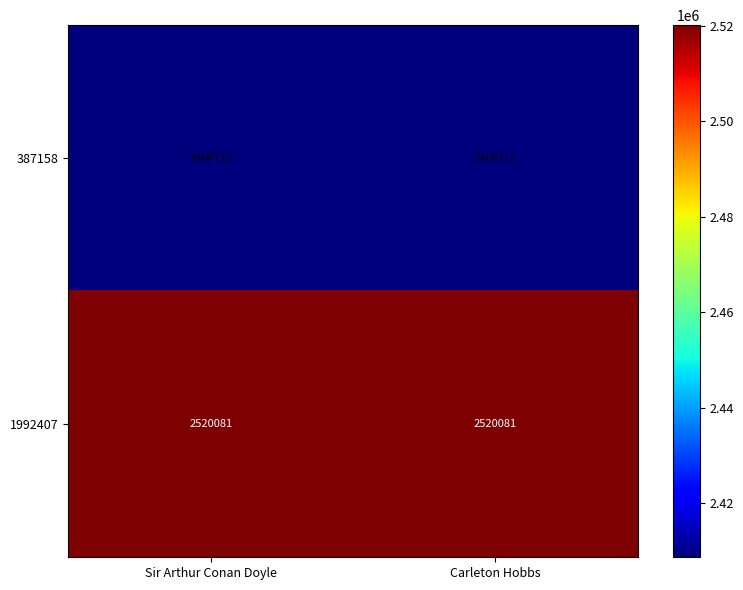

Which series has the largest total across all categories?

1992407